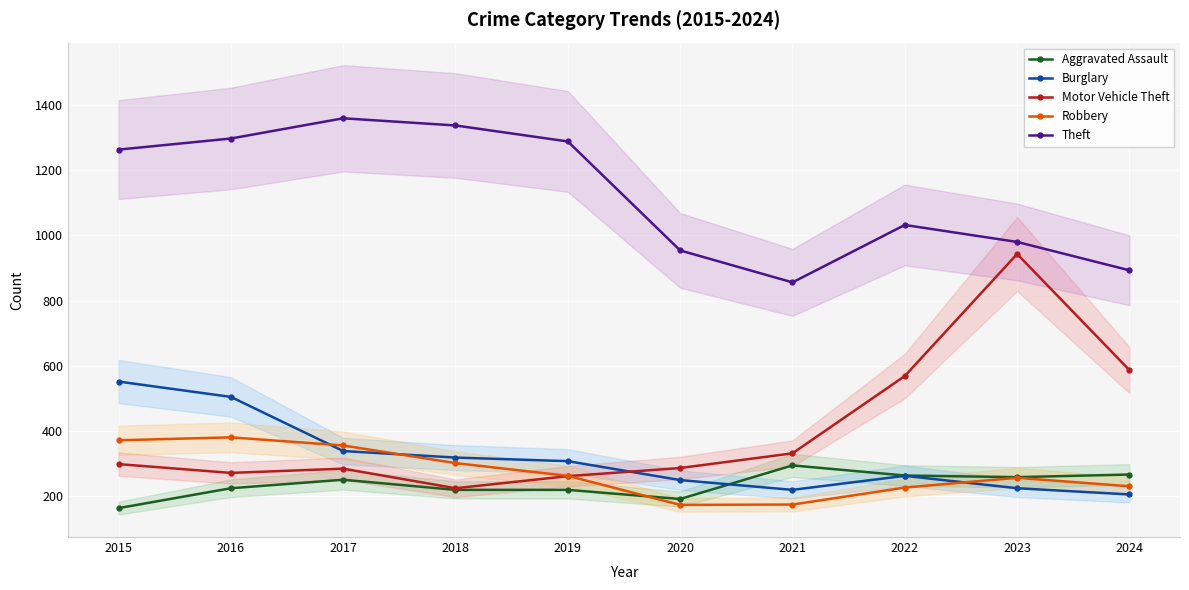

What is the value of the Aggravated Assault point at the 9th from the left?

259